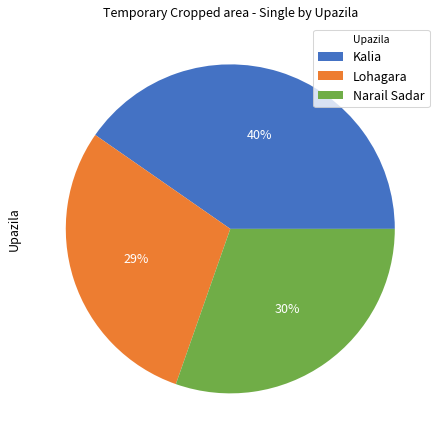

To the nearest percent, what portion does Kalia represent?

40%